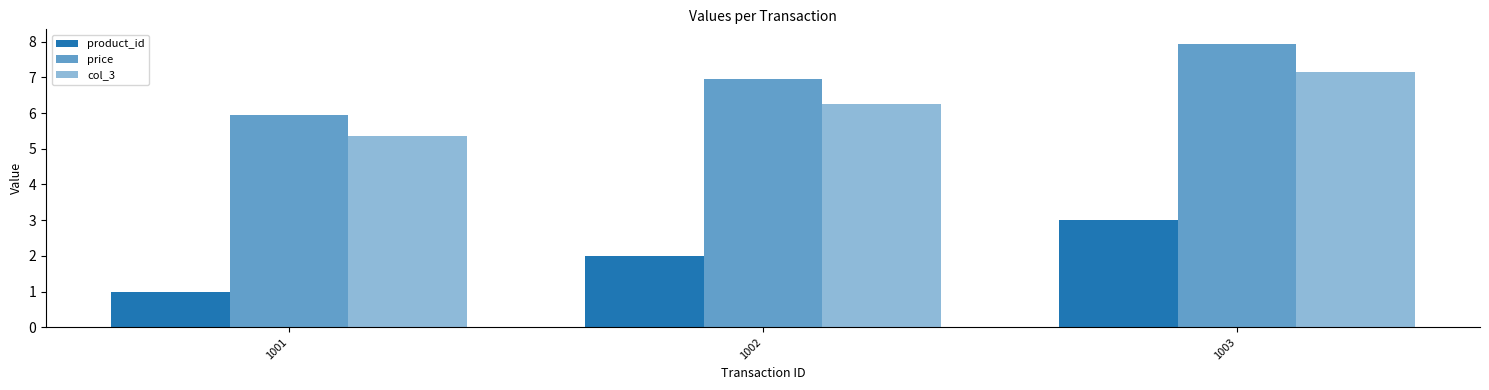

How many data points does each series have?

3